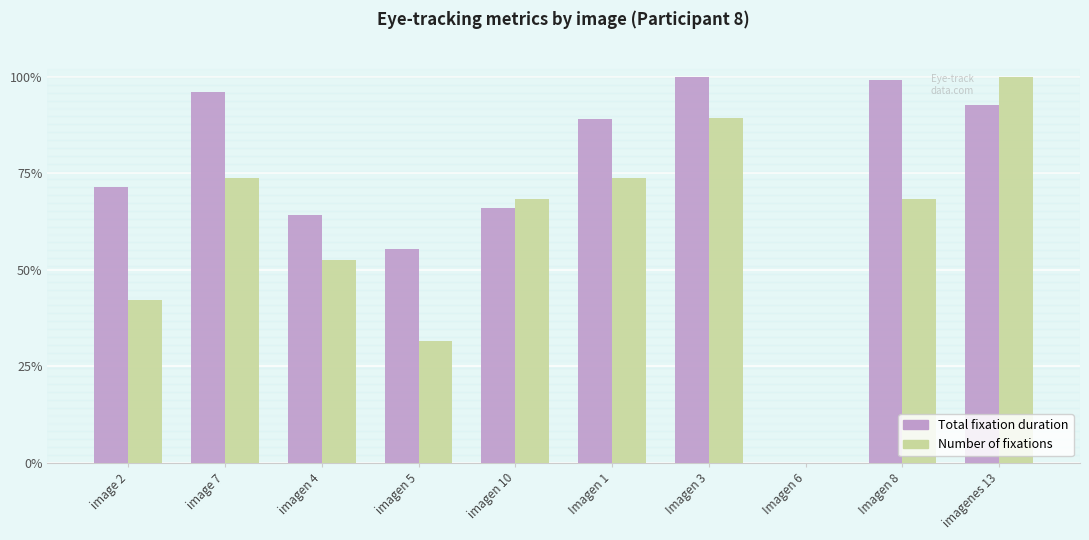

How many distinct data groups are displayed?

2